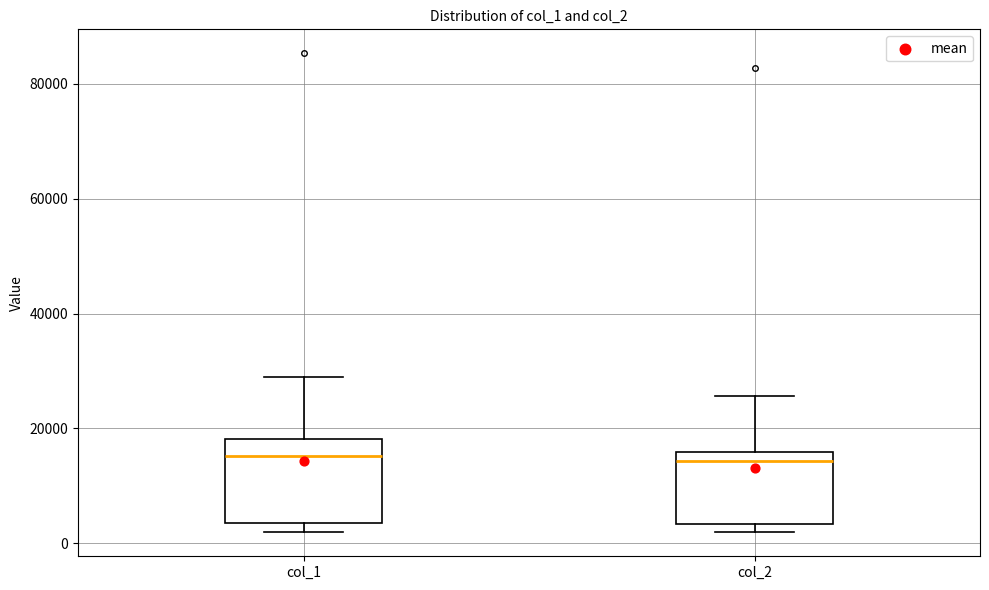

Which box is the tallest, from its lower edge to its upper edge?

col_1